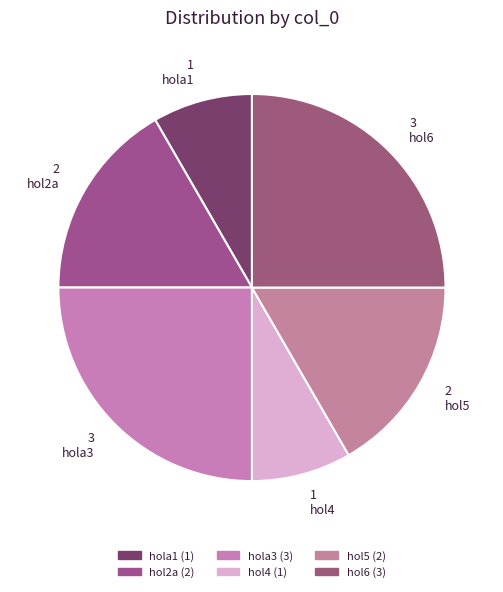

What is the change in value from hol2a to hol6?

+1